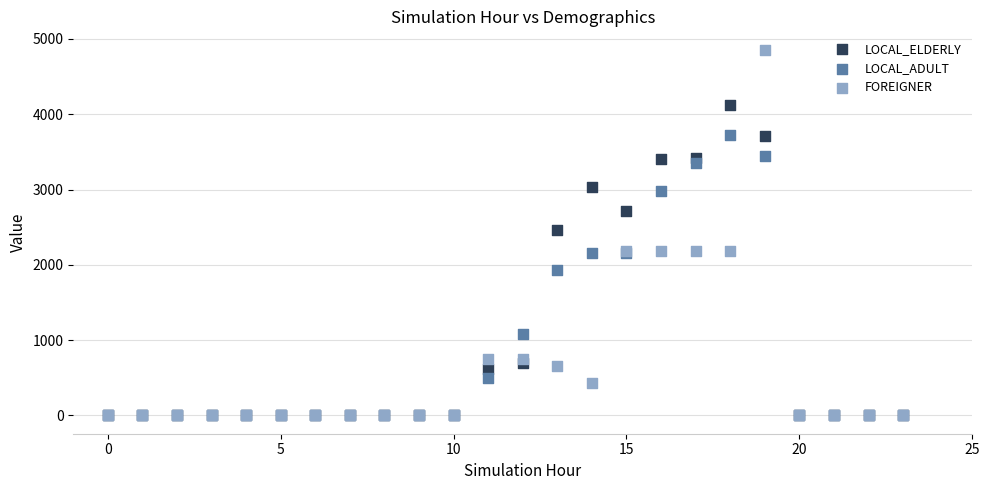

Which series reaches the maximum Y coordinate?

FOREIGNER